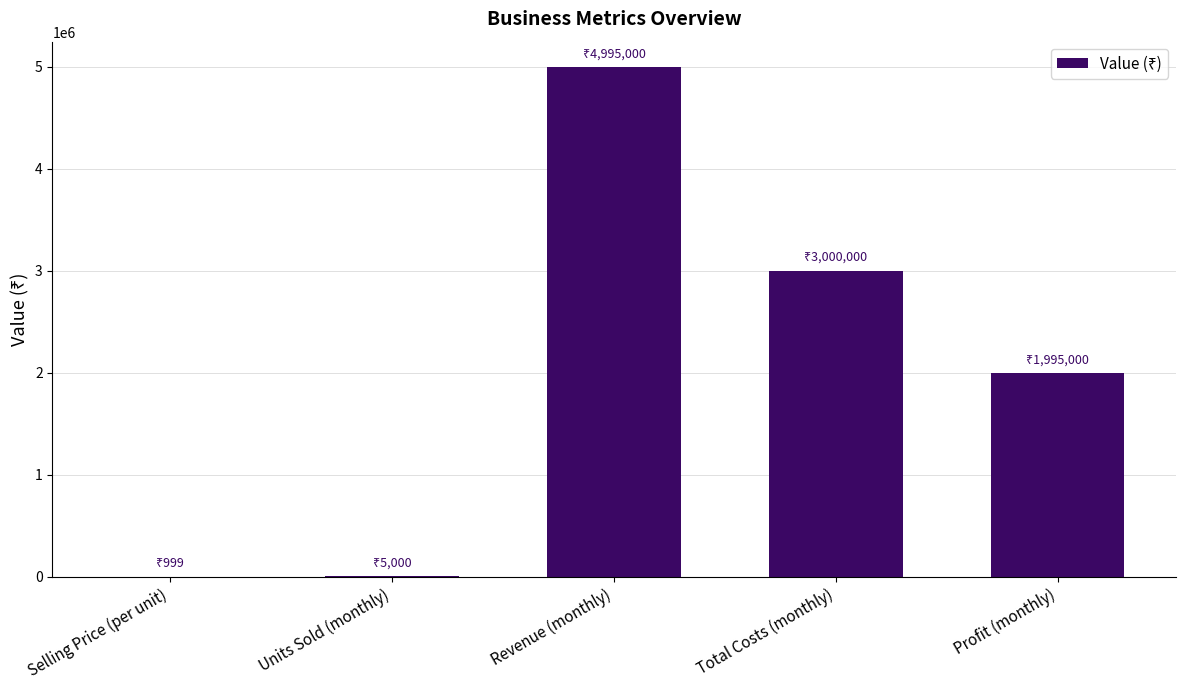

What is the maximum value shown in the chart?

4995000